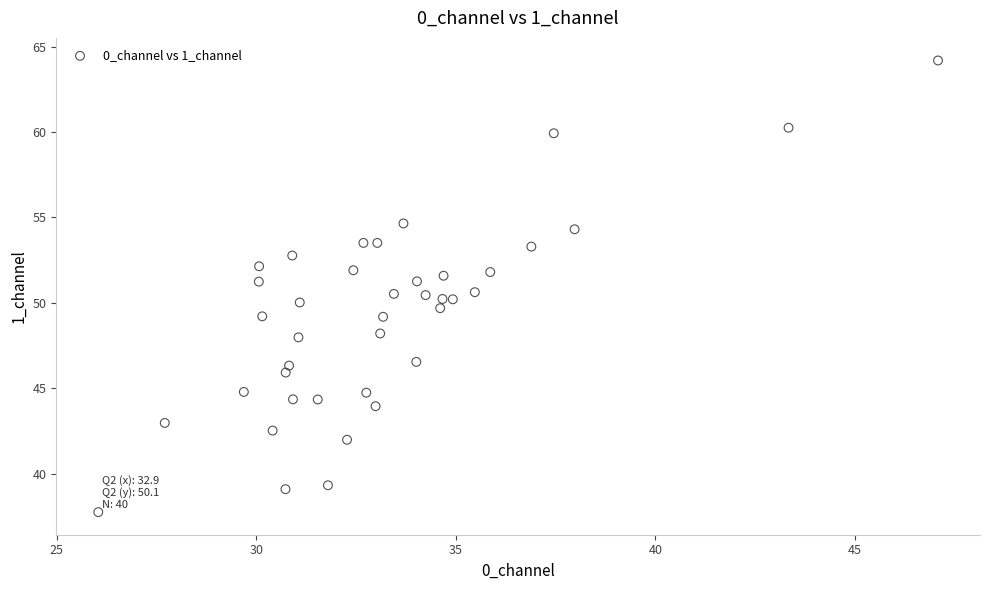

What is the range of X values (max minus min)?

21.1